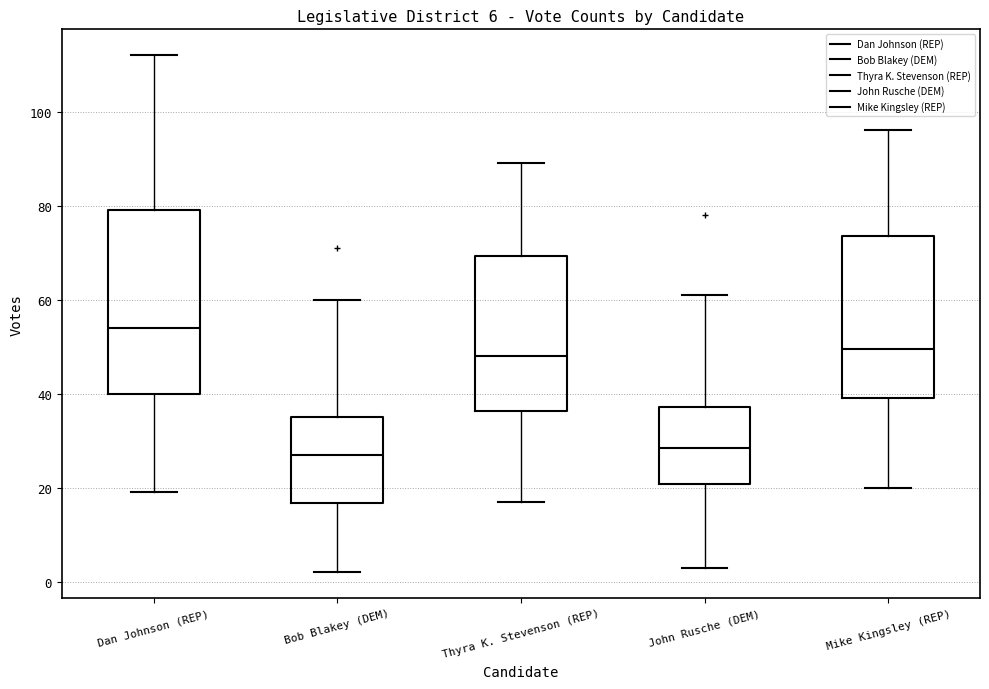

Comparing the boxes themselves (not the whiskers), which one is the tallest?

Dan Johnson (REP)